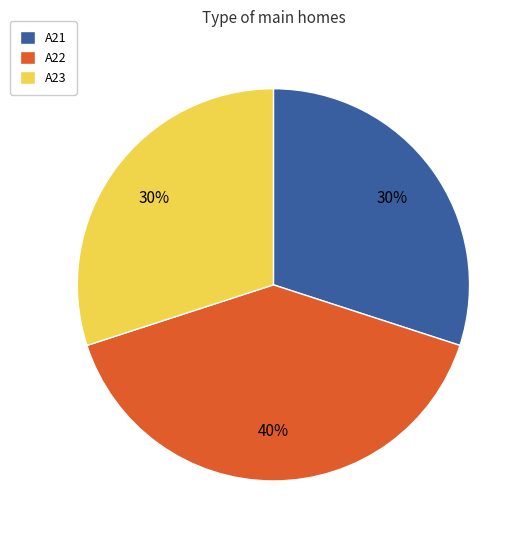

To the nearest percent, what is the difference between the largest and smallest slice percentages?

10%